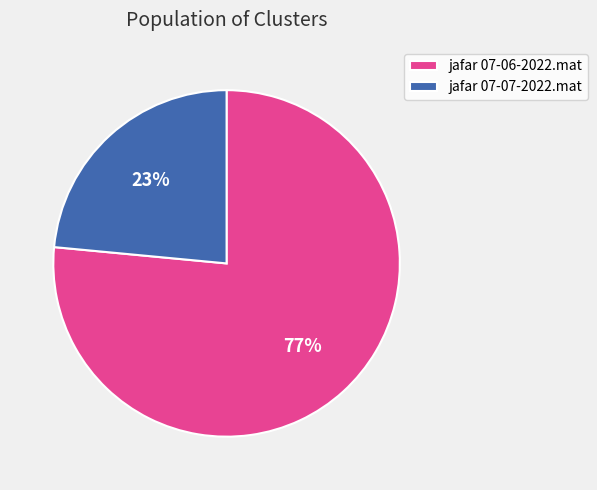

Between jafar 07-06-2022.mat and jafar 07-07-2022.mat, which is larger?

jafar 07-06-2022.mat